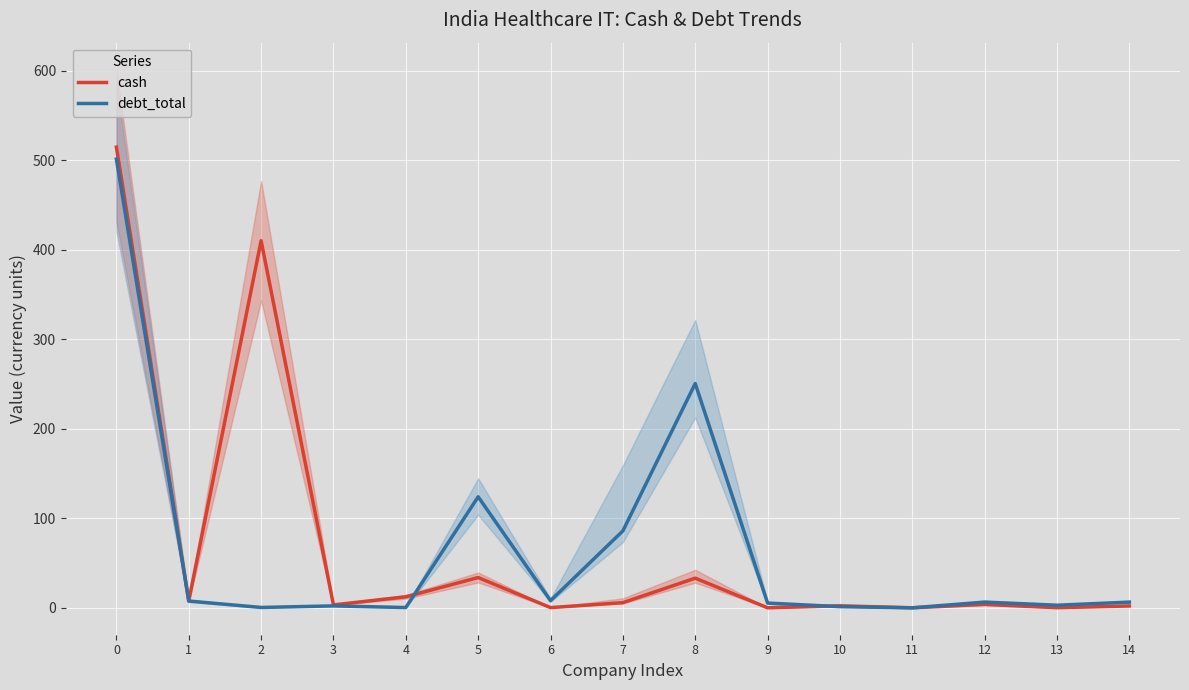

Count the number of data series in this chart.

2